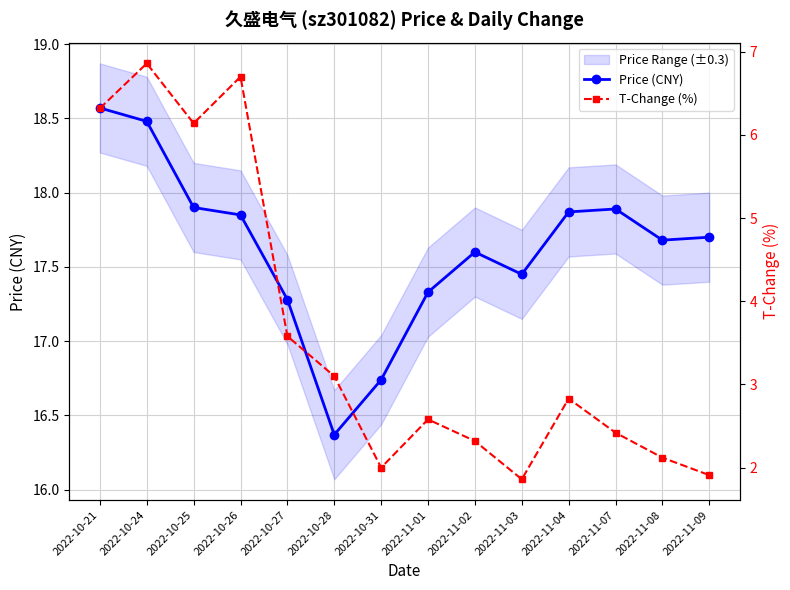

Where is T-Change (%) nearest to the value 4?

2022-10-27